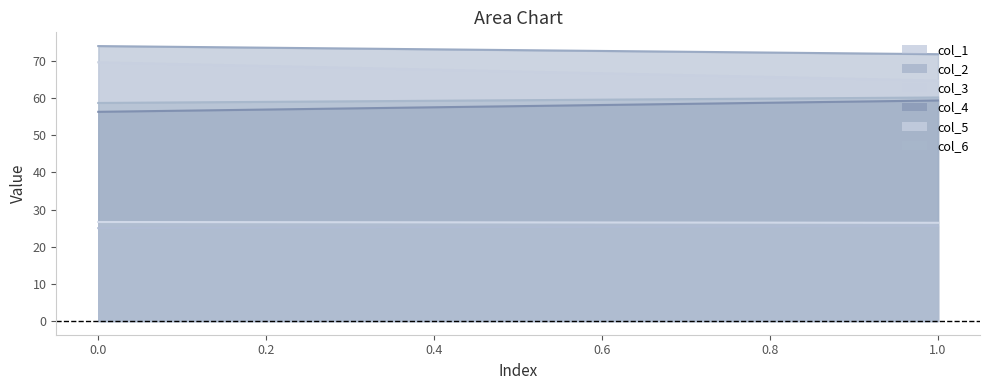

Is it true that col_2 equals 71.9 at 1?

True